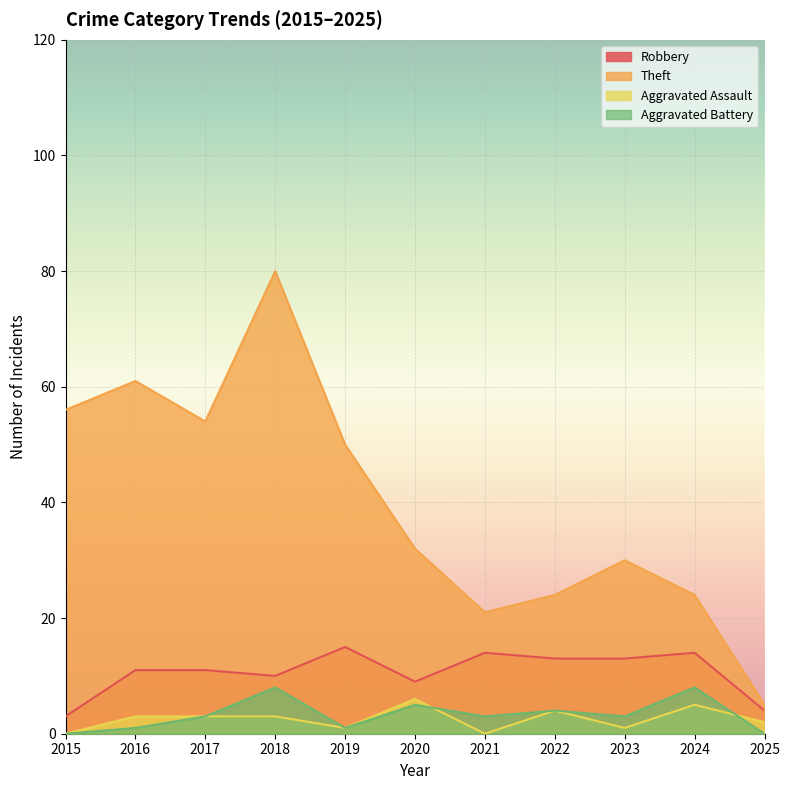

Reading left to right, list all the values displayed in this chart.

Robbery: 2015=3	2016=11	2017=11	2018=10	2019=15	2020=9	2021=14	2022=13	2023=13	2024=14	2025=4
Theft: 2015=56	2016=61	2017=54	2018=80	2019=50	2020=32	2021=21	2022=24	2023=30	2024=24	2025=5
Aggravated Assault: 2015=0	2016=3	2017=3	2018=3	2019=1	2020=6	2021=0	2022=4	2023=1	2024=5	2025=2
Aggravated Battery: 2015=0	2016=1	2017=3	2018=8	2019=1	2020=5	2021=3	2022=4	2023=3	2024=8	2025=0